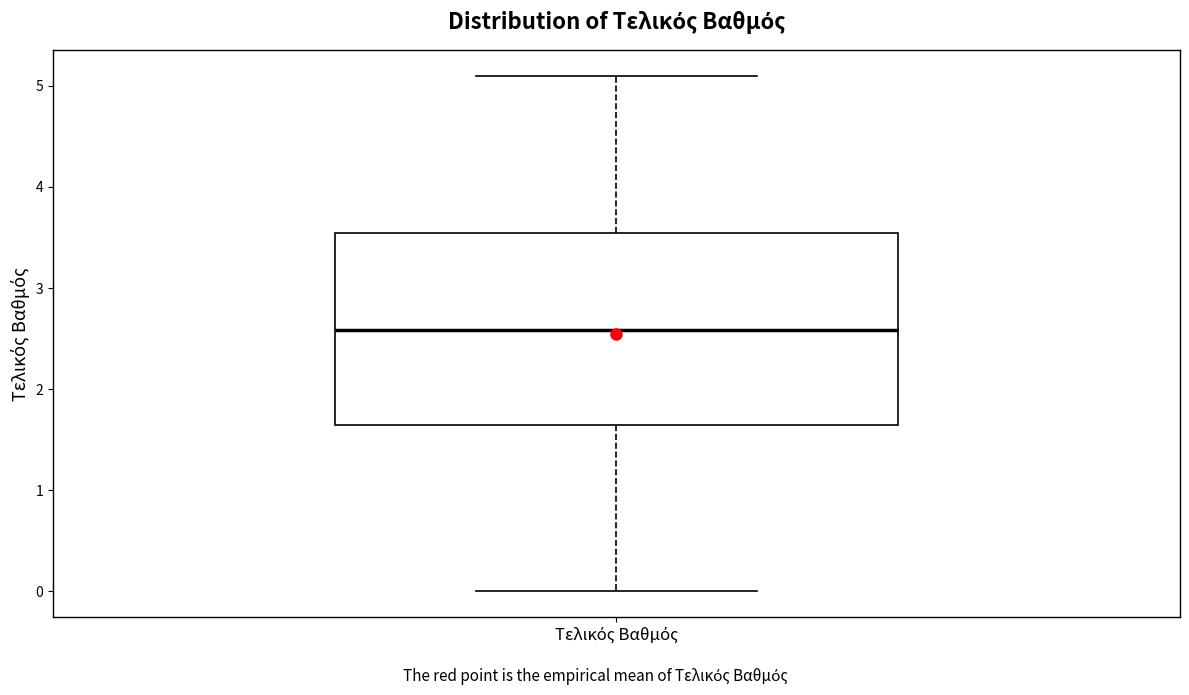

Where does the median line of the box for Τελικός Βαθμός sit on the y-axis? The values are not printed on the chart, so give them approximately, as read against the axis.

2.6